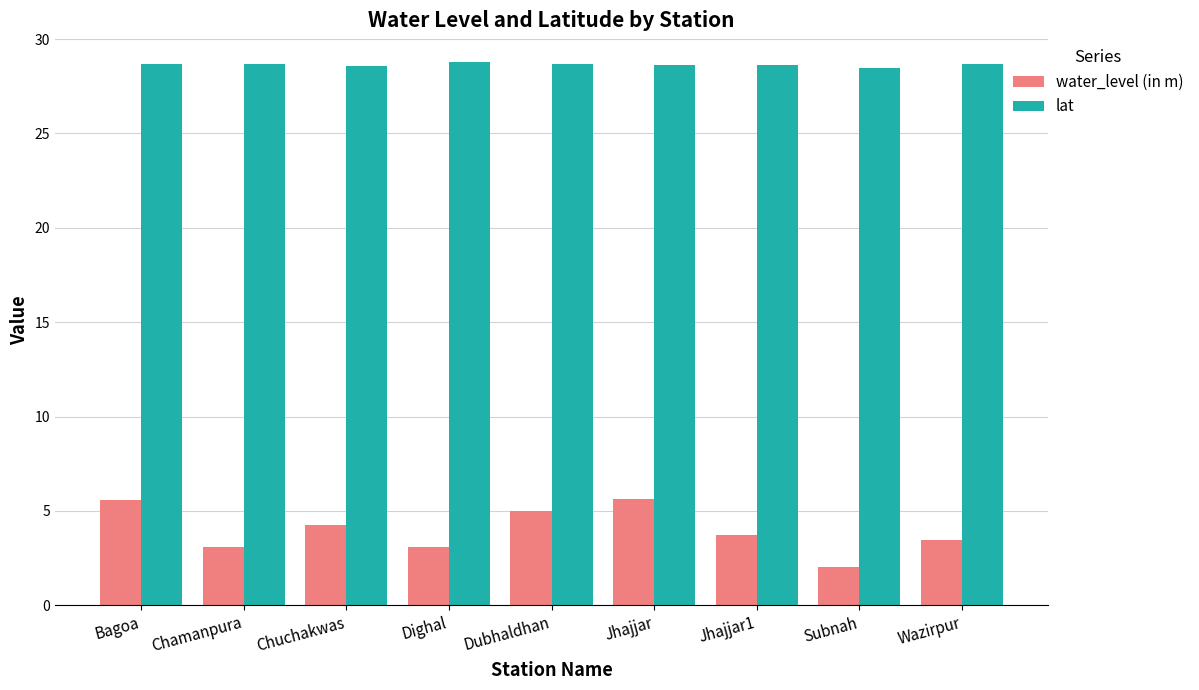

What is the sum of all lat values?

257.8